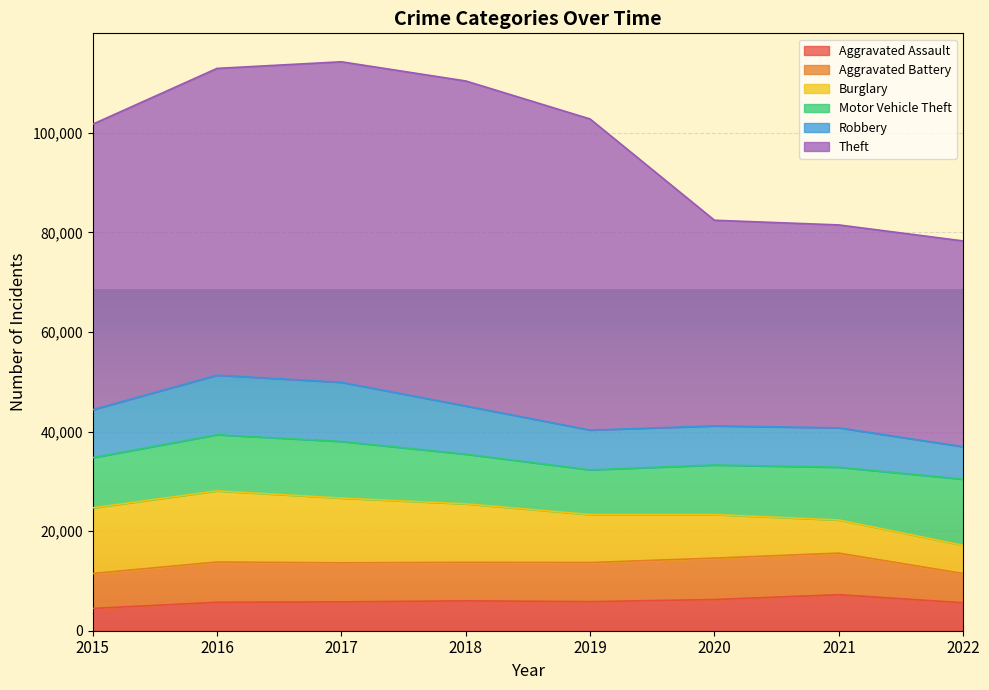

What is the sum of the Motor Vehicle Theft values at 2019 and 2016?

20264